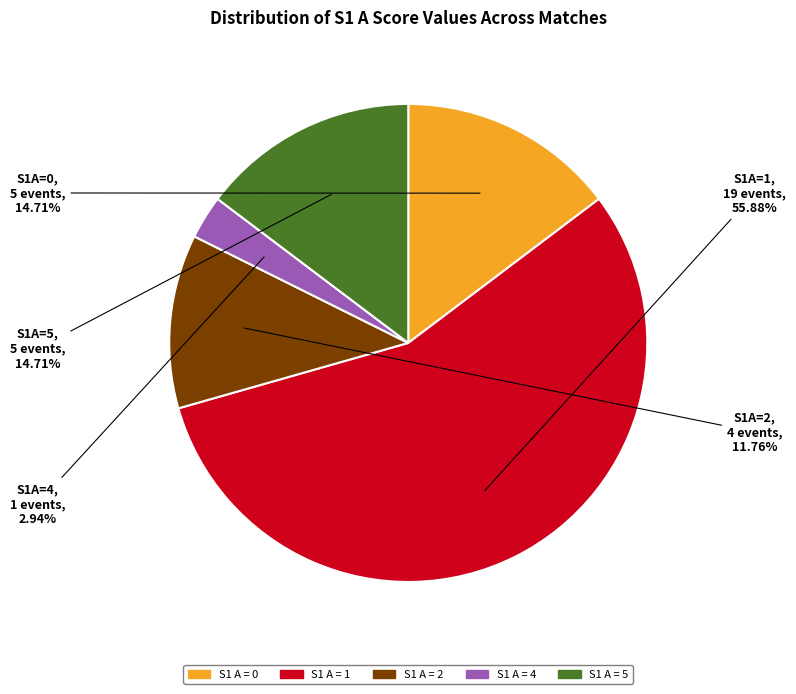

To the nearest percent, what is the difference between the largest and smallest slice percentages?

53%